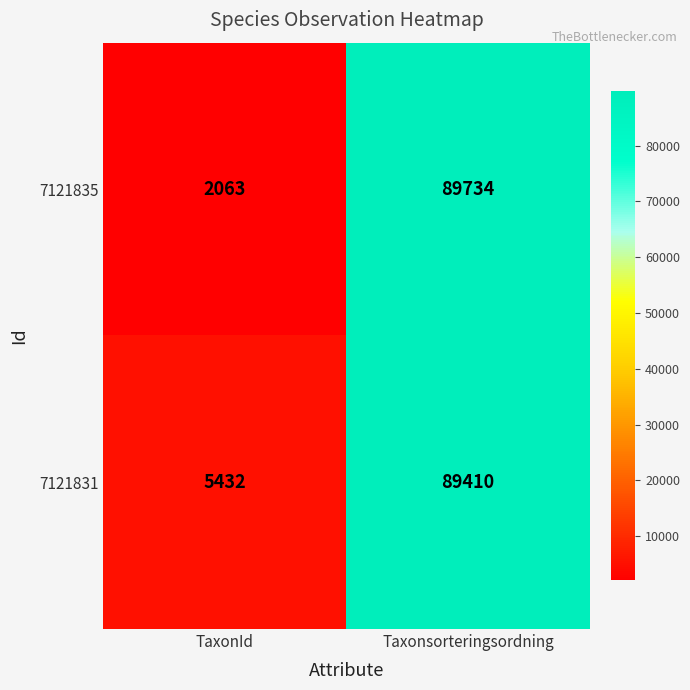

Rank the series by their maximum value, from highest to lowest.

7121835, 7121831